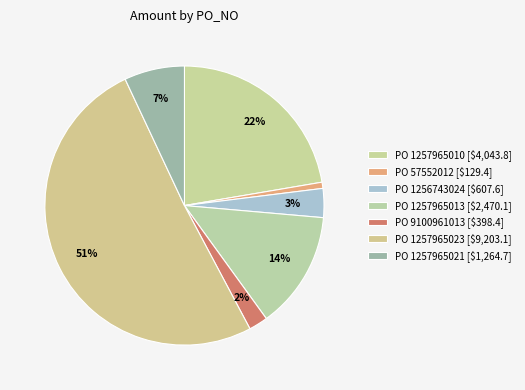

Rank the categories by value from highest to lowest.

1257965023, 1257965010, 1257965013, 1257965021, 1256743024, 9100961013, 57552012